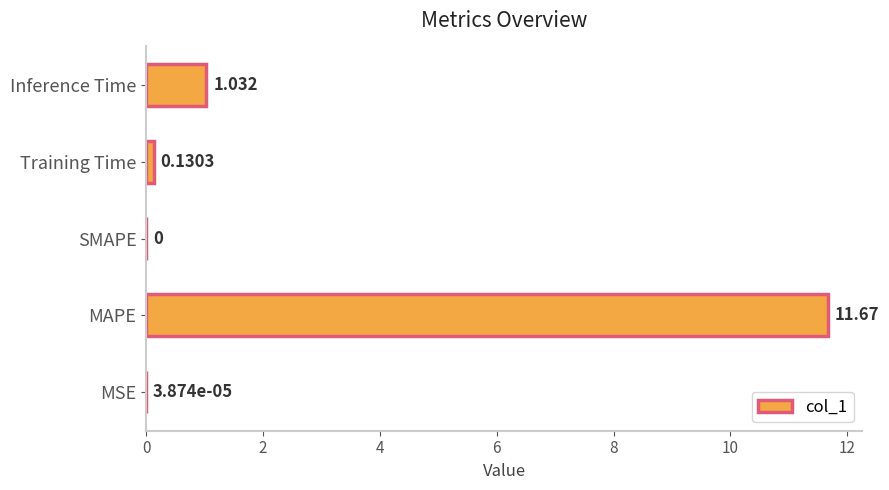

At which category does the chart reach its peak across all series?

MAPE